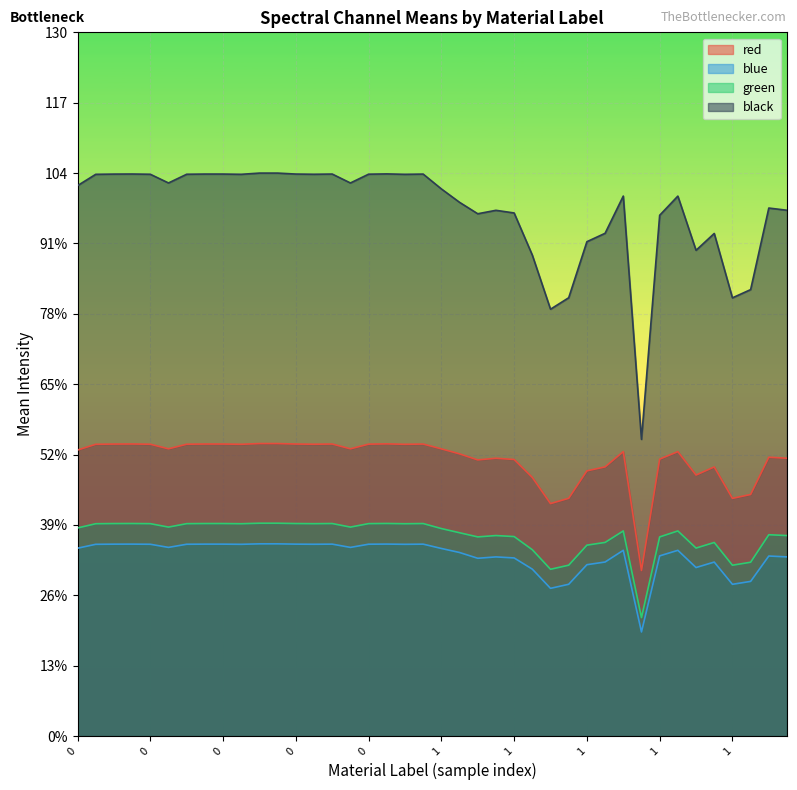

Reading left to right, extract all data points from this chart.

red: 0=52.8	0=53.9	0=53.9	0=54.0	0=53.9	0=53.1	0=53.9	0=54.0	0=54.0	0=53.9	0=54.0	0=54.0	0=54.0	0=53.9	0=54.0	0=53.1	0=53.9	0=54.0	0=53.9	0=53.9	1=53.1	1=52.1	1=51.0	1=51.3	1=51.1	1=47.8	1=43.0	1=43.9	1=49.0	1=49.7	1=52.5	1=30.6	1=51.2	1=52.5	1=48.2	1=49.7	1=43.9	1=44.6	1=51.5	1=51.3
blue: 0=34.7	0=35.4	0=35.5	0=35.5	0=35.4	0=34.9	0=35.4	0=35.5	0=35.5	0=35.4	0=35.5	0=35.5	0=35.5	0=35.4	0=35.5	0=34.9	0=35.4	0=35.5	0=35.4	0=35.5	1=34.7	1=33.9	1=32.8	1=33.1	1=32.9	1=30.8	1=27.3	1=28.0	1=31.7	1=32.2	1=34.3	1=19.2	1=33.3	1=34.3	1=31.1	1=32.1	1=28.0	1=28.6	1=33.3	1=33.1
green: 0=38.4	0=39.2	0=39.3	0=39.3	0=39.2	0=38.6	0=39.2	0=39.3	0=39.3	0=39.2	0=39.3	0=39.3	0=39.3	0=39.2	0=39.3	0=38.6	0=39.3	0=39.3	0=39.2	0=39.3	1=38.3	1=37.6	1=36.8	1=37.0	1=36.9	1=34.4	1=30.8	1=31.6	1=35.3	1=35.8	1=37.9	1=21.9	1=36.8	1=37.9	1=34.7	1=35.8	1=31.6	1=32.1	1=37.2	1=37.0
black: 0=101.7	0=103.8	0=103.8	0=103.8	0=103.8	0=102.2	0=103.8	0=103.8	0=103.8	0=103.8	0=104.0	0=104.0	0=103.8	0=103.8	0=103.8	0=102.2	0=103.8	0=103.8	0=103.8	0=103.8	1=101.1	1=98.6	1=96.5	1=97.1	1=96.6	1=88.8	1=78.9	1=81.0	1=91.3	1=92.9	1=99.8	1=54.8	1=96.2	1=99.8	1=89.7	1=92.8	1=81.0	1=82.5	1=97.5	1=97.1